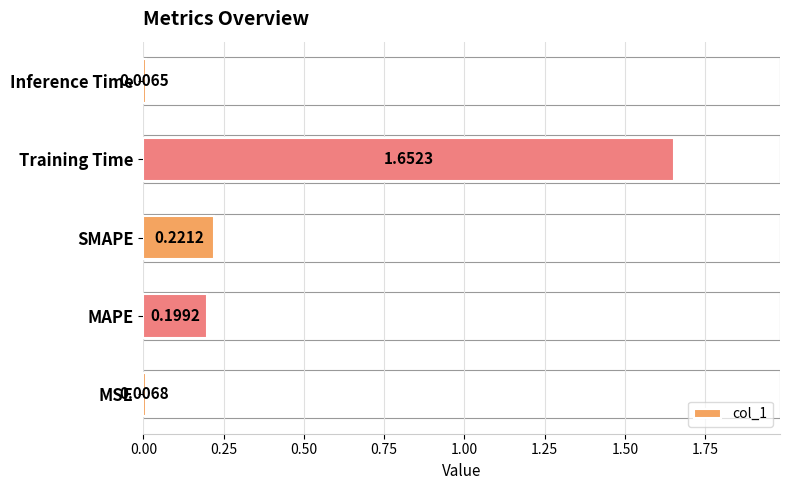

Between MAPE and Inference Time, which is larger?

MAPE